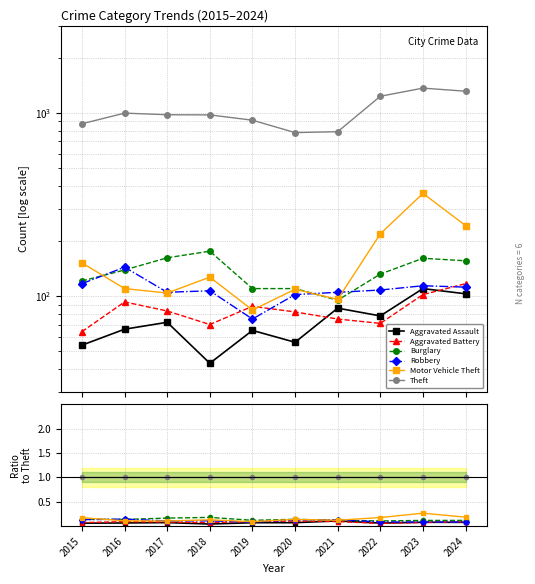

Reading right to left, what are all the values shown in this chart?

Aggravated Assault: 2024=0.1	2023=0.1	2022=0.1	2021=0.1	2020=0.1	2019=0.1	2018=0.0	2017=0.1	2016=0.1	2015=0.1
Aggravated Battery: 2024=0.1	2023=0.1	2022=0.1	2021=0.1	2020=0.1	2019=0.1	2018=0.1	2017=0.1	2016=0.1	2015=0.1
Burglary: 2024=0.1	2023=0.1	2022=0.1	2021=0.1	2020=0.1	2019=0.1	2018=0.2	2017=0.2	2016=0.1	2015=0.1
Robbery: 2024=0.1	2023=0.1	2022=0.1	2021=0.1	2020=0.1	2019=0.1	2018=0.1	2017=0.1	2016=0.1	2015=0.1
Motor Vehicle Theft: 2024=0.2	2023=0.3	2022=0.2	2021=0.1	2020=0.1	2019=0.1	2018=0.1	2017=0.1	2016=0.1	2015=0.2
Theft: 2024=1.0	2023=1.0	2022=1.0	2021=1.0	2020=1.0	2019=1.0	2018=1.0	2017=1.0	2016=1.0	2015=1.0